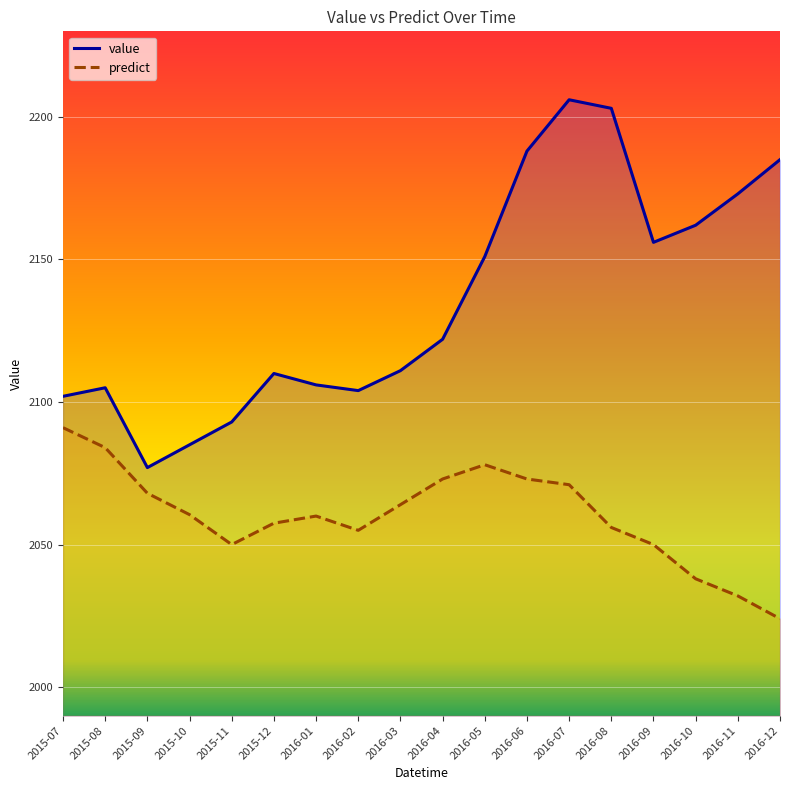

What is the difference between the predict values at 2016-03 and 2016-02?

9.0